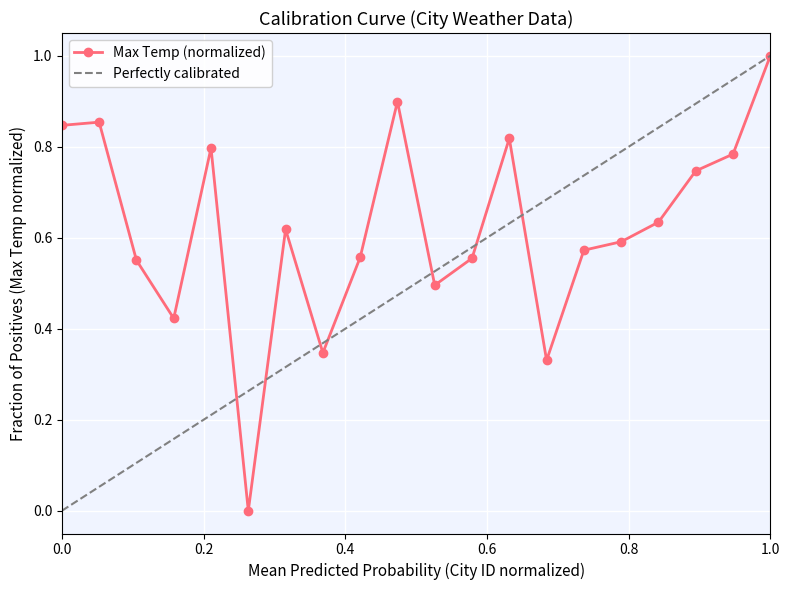

The chart shows a value of 0.8 at 4. True or false?

True